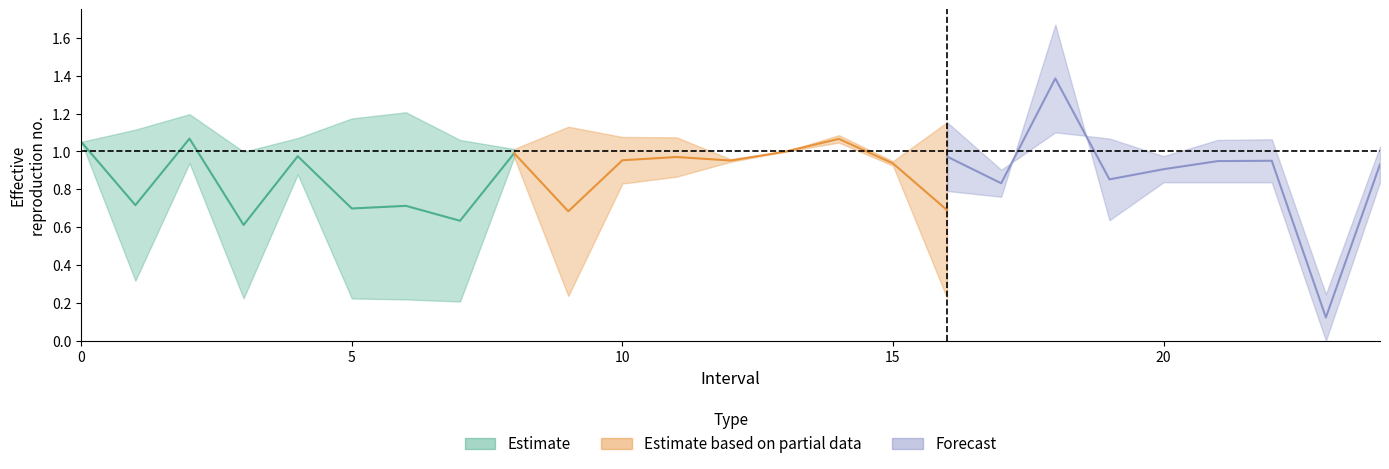

What is the greatest value displayed?

1.7